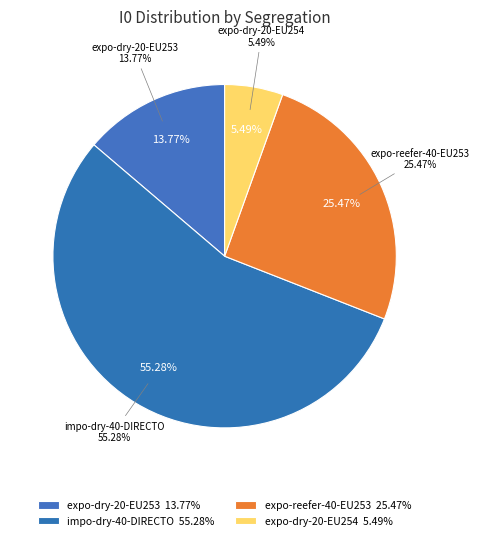

Does S2 account for over 50% of the chart?

Yes